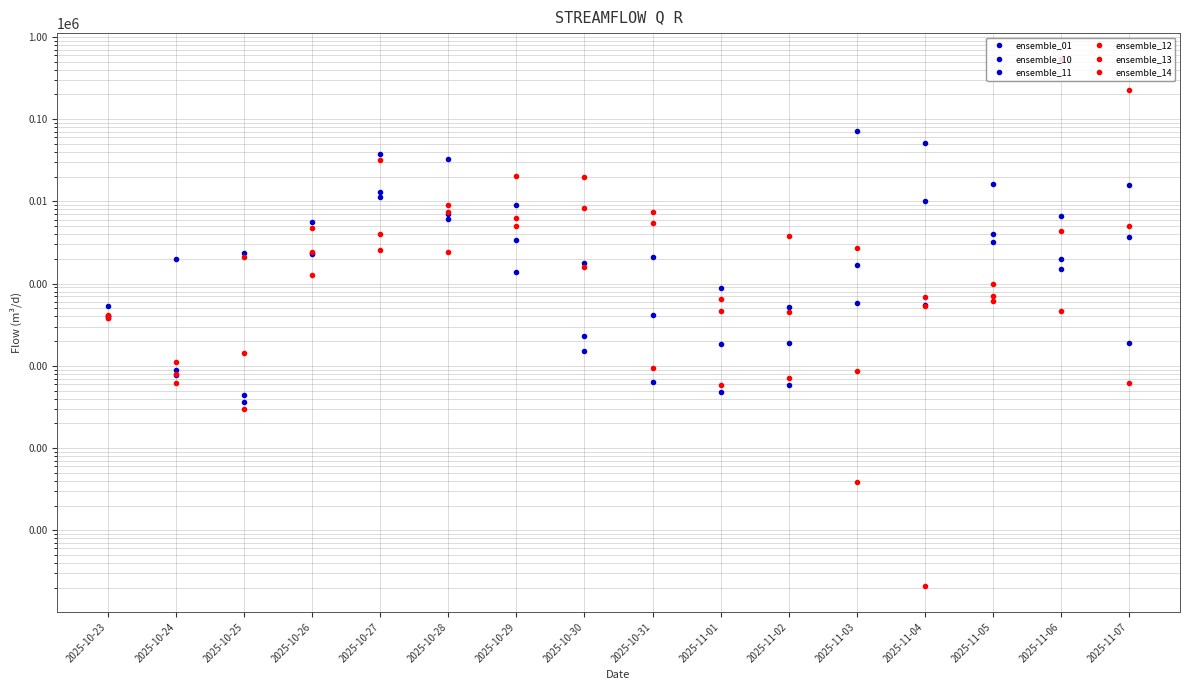

How many data points in ensemble_13 are less than 975?

8